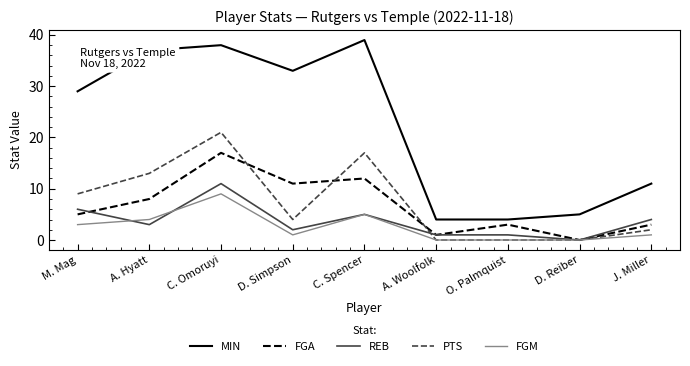

Between M. Mag and D. Simpson, which series saw the biggest shift?

FGA